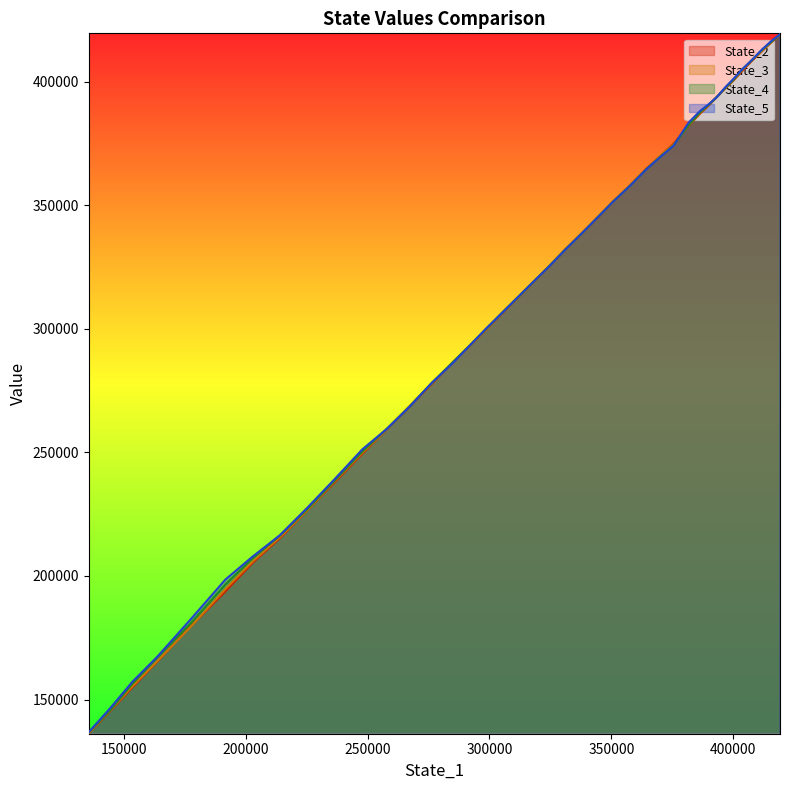

What is the total value across all series at 0?

1676558.6